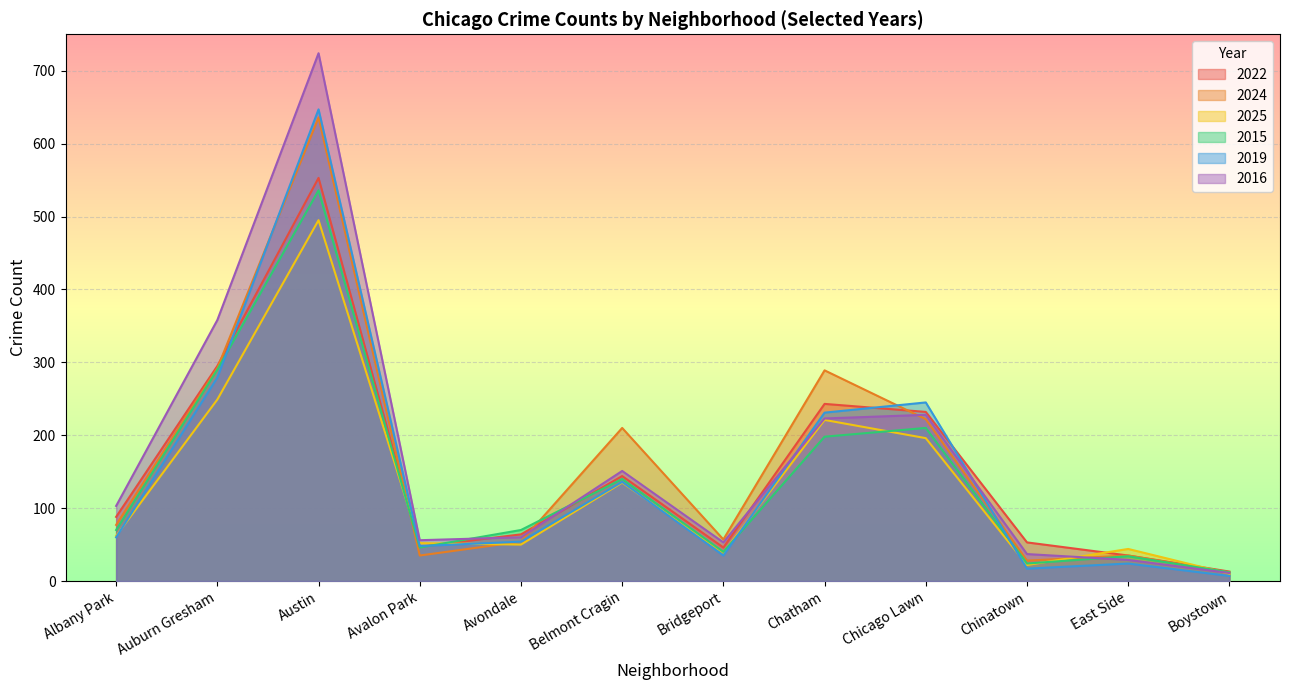

The value of 2025 at Avalon Park is 89. True or false?

False